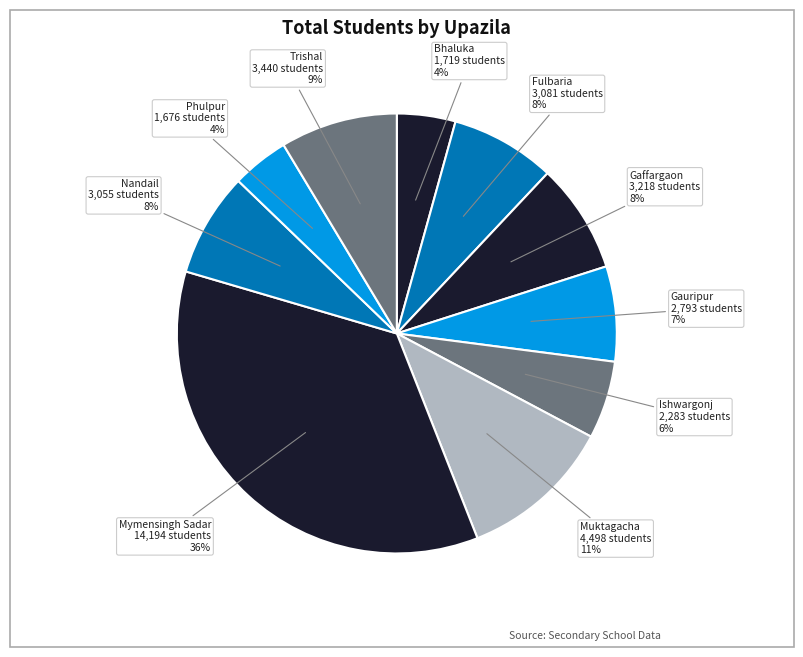

Rank the categories by value from highest to lowest.

Mymensingh Sadar, Muktagacha, Trishal, Gaffargaon, Fulbaria, Nandail, Gauripur, Ishwargonj, Bhaluka, Phulpur